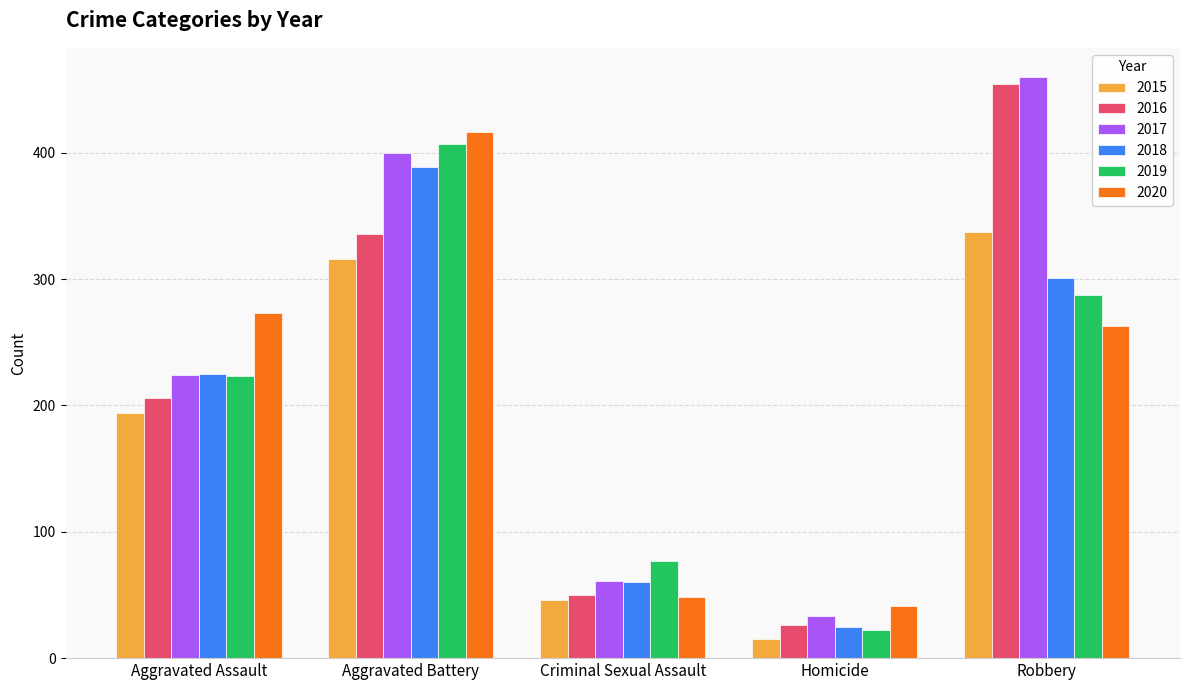

What is the label of the 1st bar from the right?

Robbery